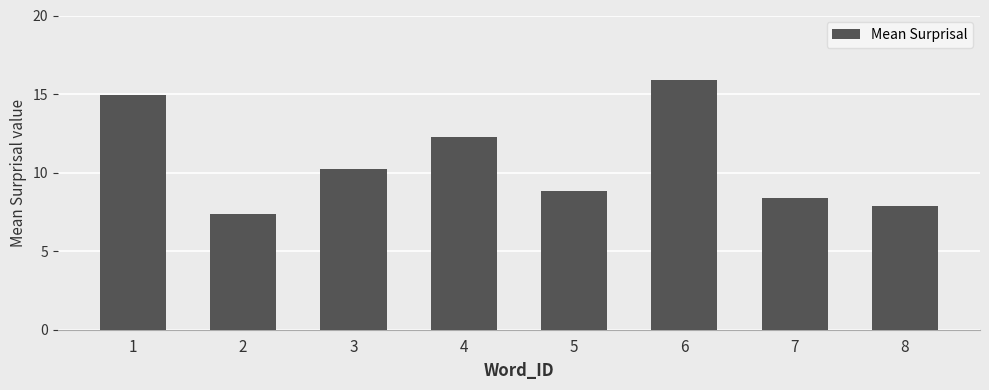

How many bars are there in total?

8